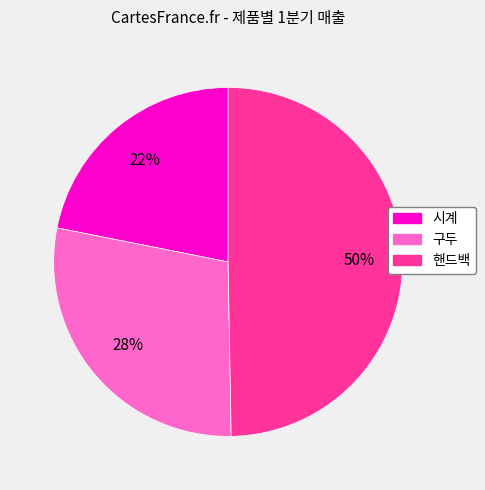

Count the number of slices in the pie.

3